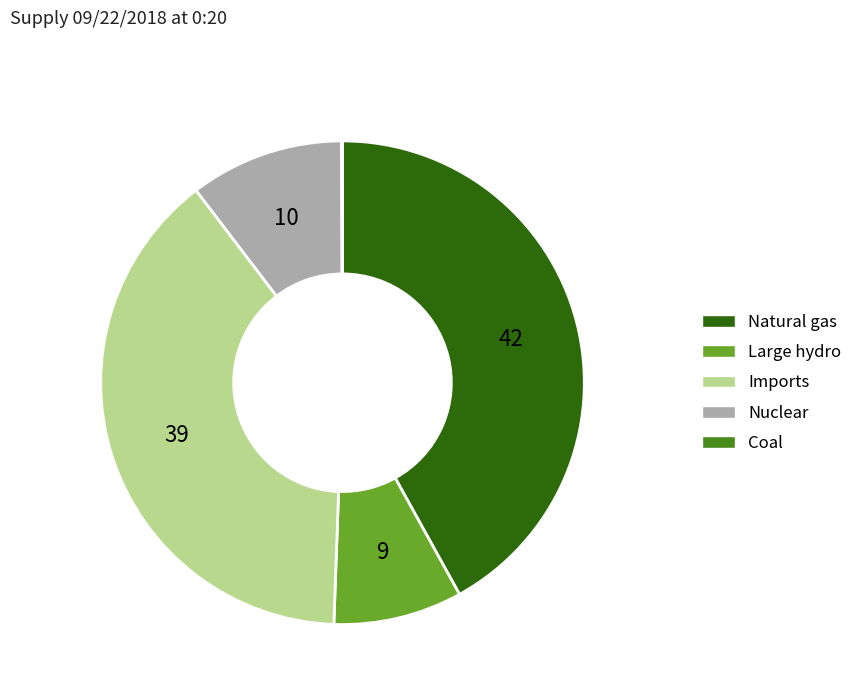

Is there any slice that represents more than half of the pie?

No